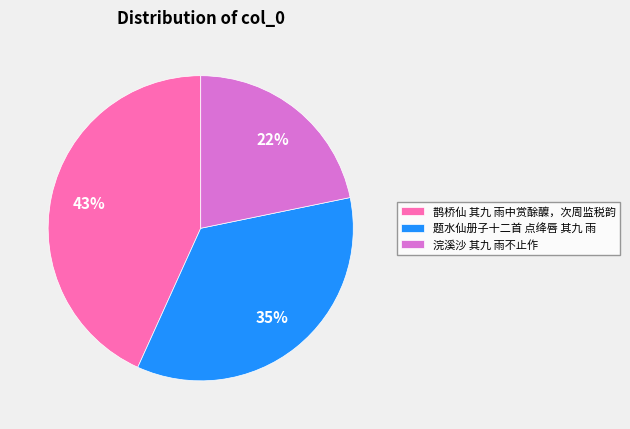

How many segments does this pie chart have?

3